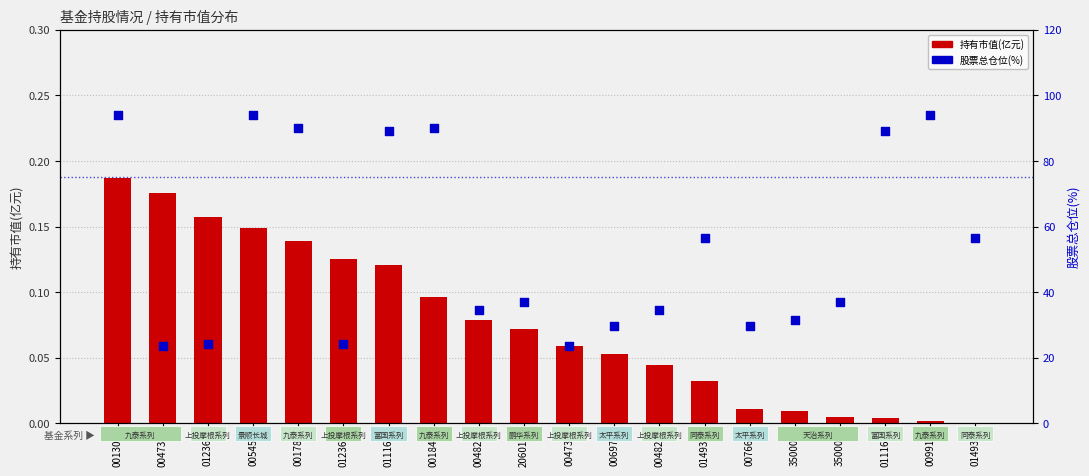

Which series has the largest total across all categories?

股票总仓位(%)